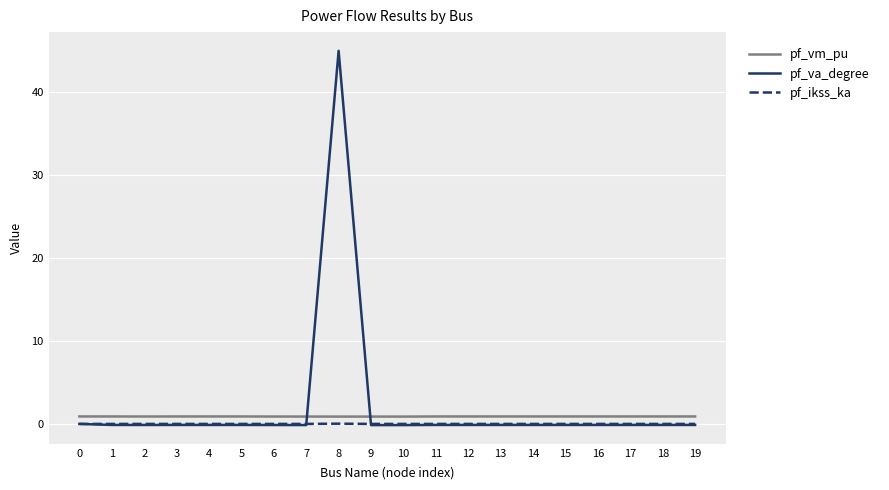

After their last crossing, which series has the higher values: pf_ikss_ka or pf_va_degree?

pf_ikss_ka